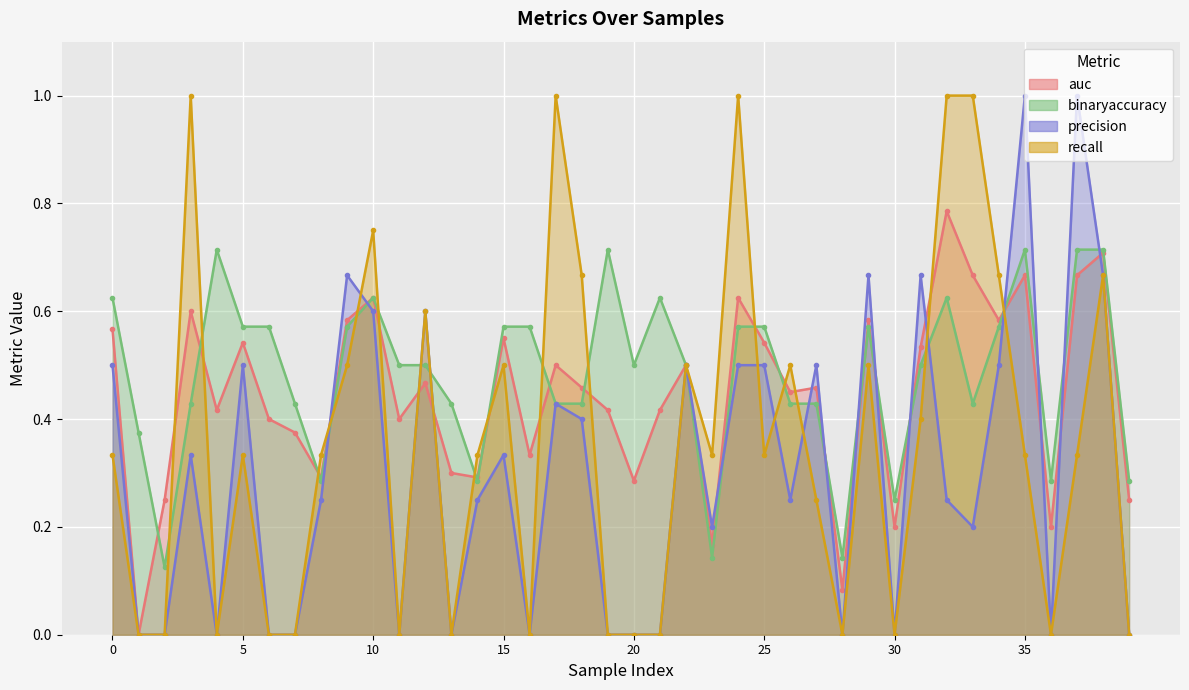

Reading right to left, list all the values displayed in this chart.

auc: 0.2	0.7	0.7	0.2	0.7	0.6	0.7	0.8	0.5	0.2	0.6	0.1	0.5	0.5	0.5	0.6	0.2	0.5	0.4	0.3	0.4	0.5	0.5	0.3	0.6	0.3	0.3	0.5	0.4	0.6	0.6	0.3	0.4	0.4	0.5	0.4	0.6	0.2	0.0	0.6
binaryaccuracy: 0.3	0.7	0.7	0.3	0.7	0.6	0.4	0.6	0.5	0.2	0.6	0.1	0.4	0.4	0.6	0.6	0.1	0.5	0.6	0.5	0.7	0.4	0.4	0.6	0.6	0.3	0.4	0.5	0.5	0.6	0.6	0.3	0.4	0.6	0.6	0.7	0.4	0.1	0.4	0.6
precision: 0.0	0.7	1.0	0.0	1.0	0.5	0.2	0.2	0.7	0.0	0.7	0.0	0.5	0.2	0.5	0.5	0.2	0.5	0.0	0.0	0.0	0.4	0.4	0.0	0.3	0.2	0.0	0.6	0.0	0.6	0.7	0.2	0.0	0.0	0.5	0.0	0.3	0.0	0.0	0.5
recall: 0.0	0.7	0.3	0.0	0.3	0.7	1.0	1.0	0.4	0.0	0.5	0.0	0.2	0.5	0.3	1.0	0.3	0.5	0.0	0.0	0.0	0.7	1.0	0.0	0.5	0.3	0.0	0.6	0.0	0.8	0.5	0.3	0.0	0.0	0.3	0.0	1.0	0.0	0.0	0.3